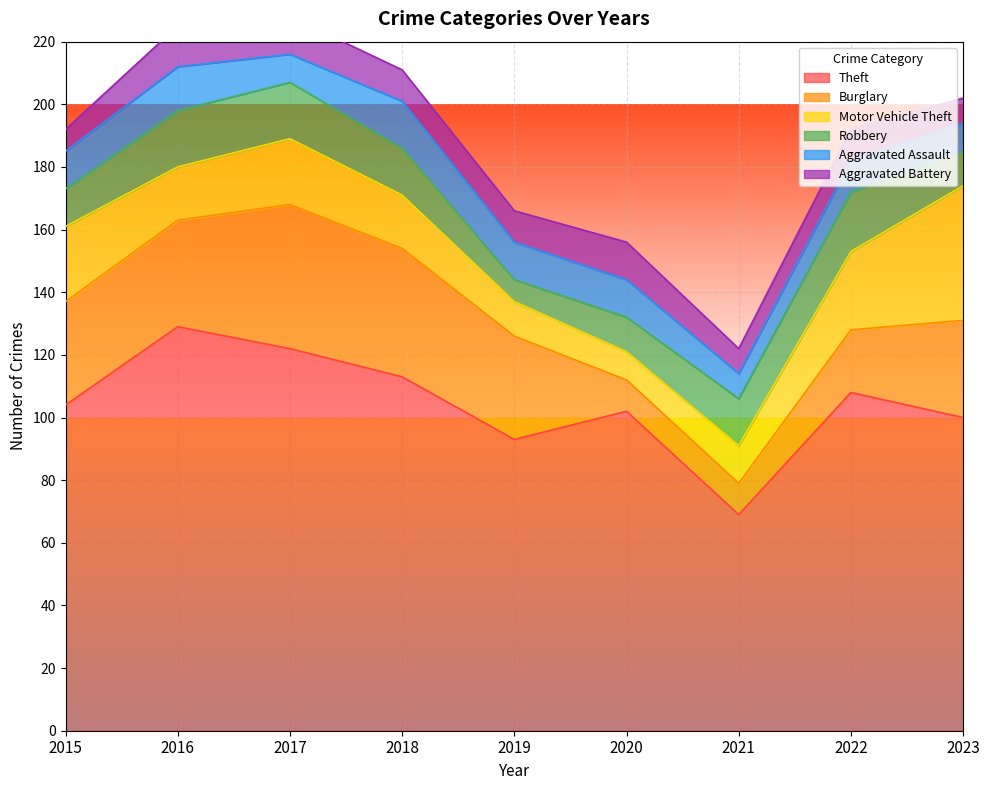

True or false: Theft has a value of 104 at 2015.

True